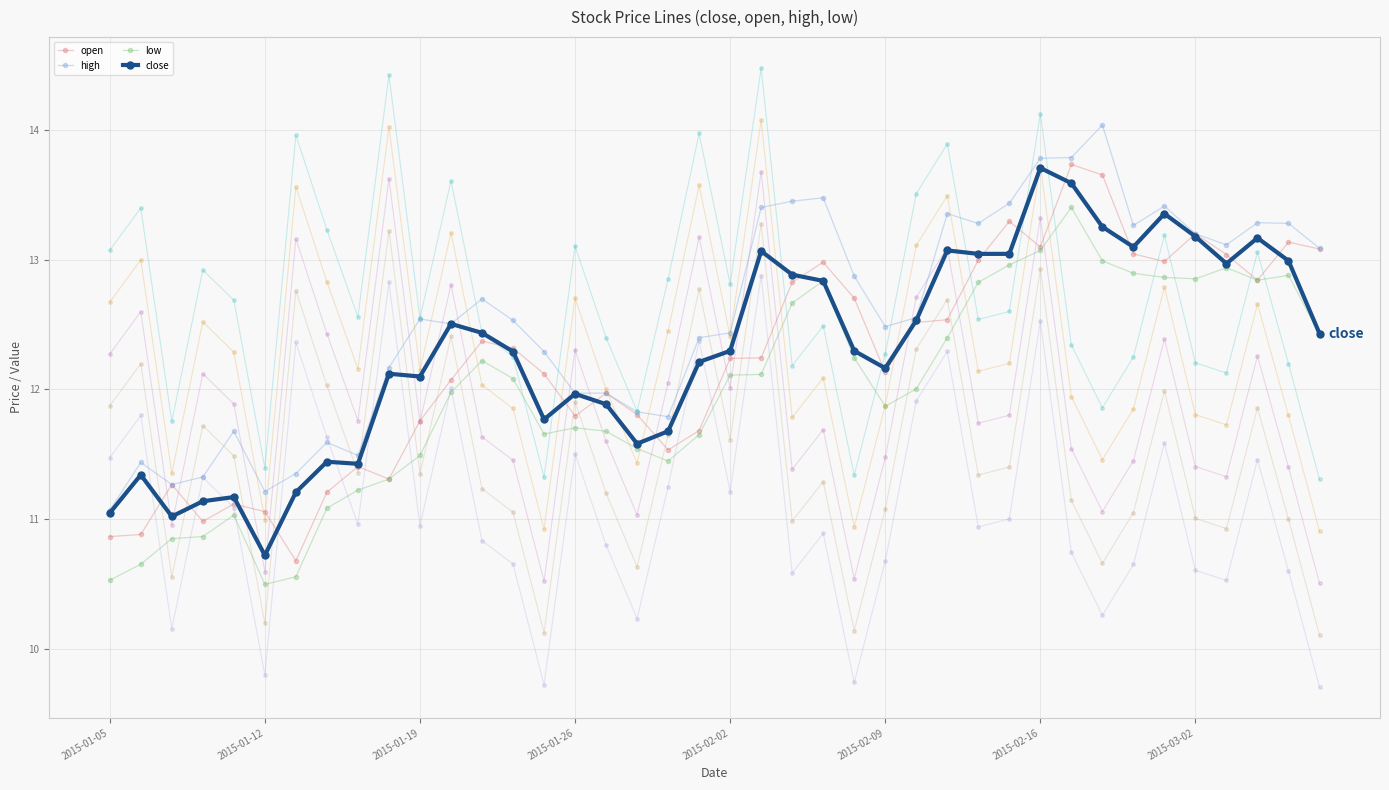

How many values in the low series exceed 12?

21